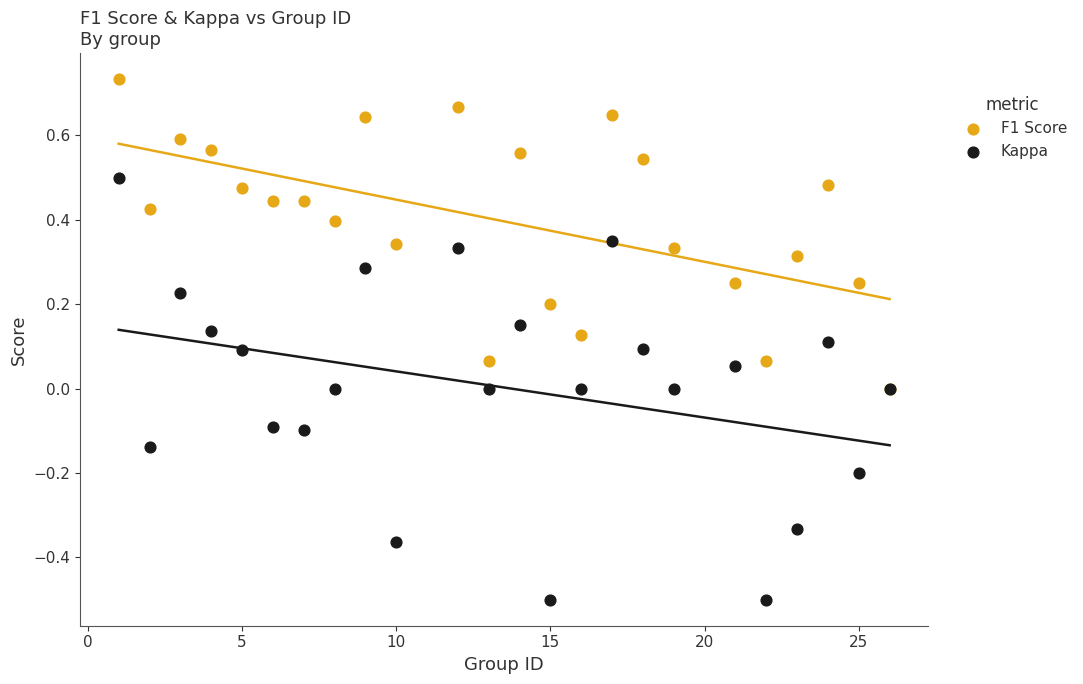

Which series reaches the maximum Y coordinate?

F1 Score